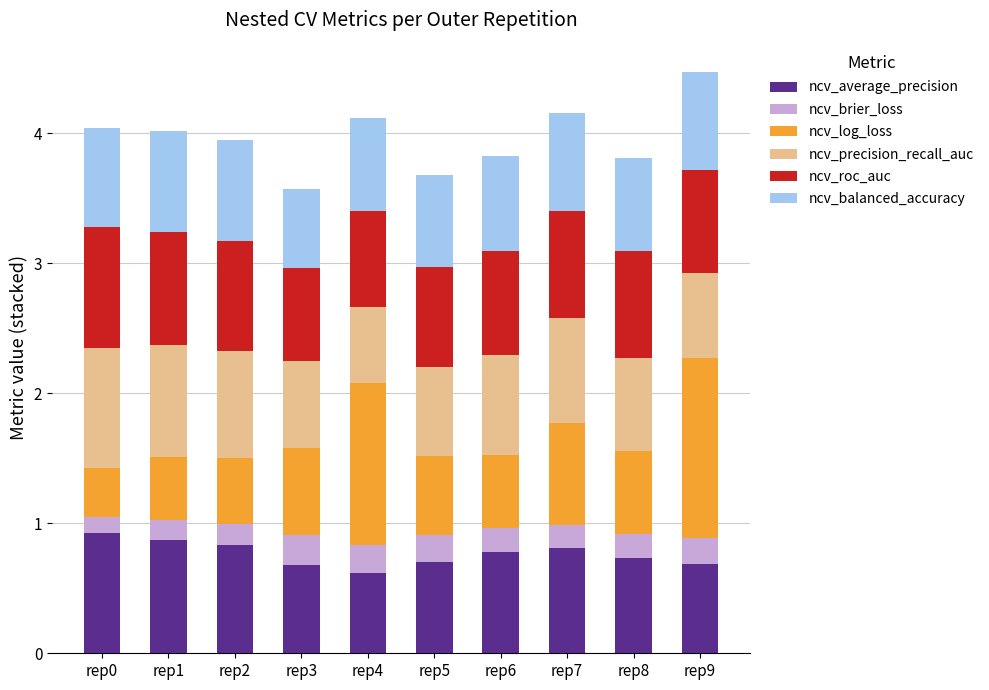

What is the lowest value of the ncv_average_precision series?

0.6